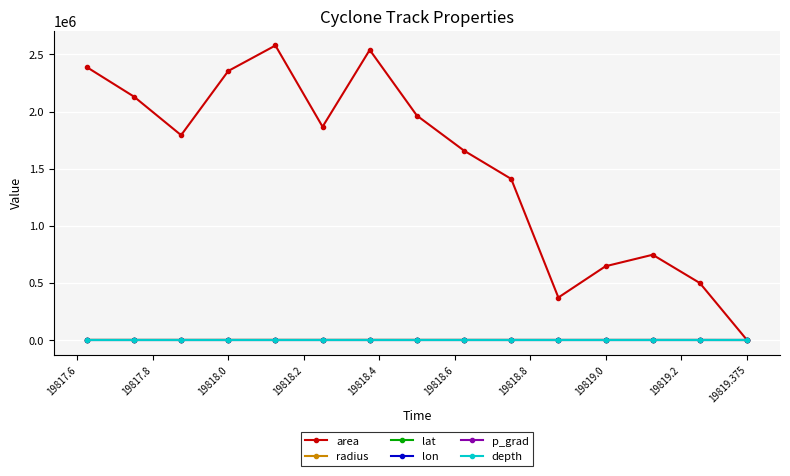

Count the number of categories in the chart.

15